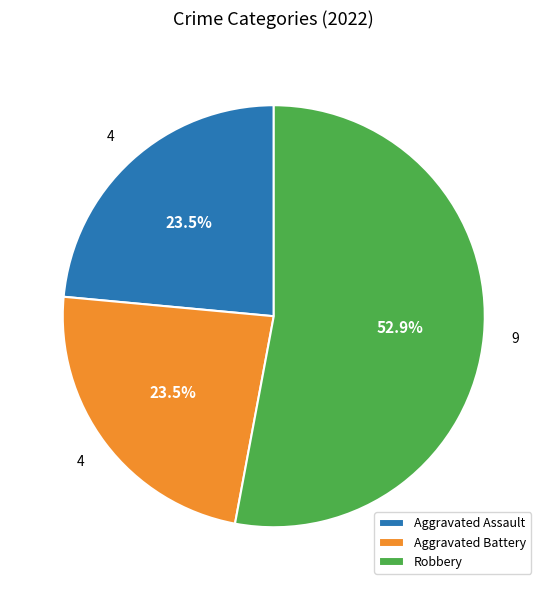

Which category has the biggest portion of the pie?

Robbery